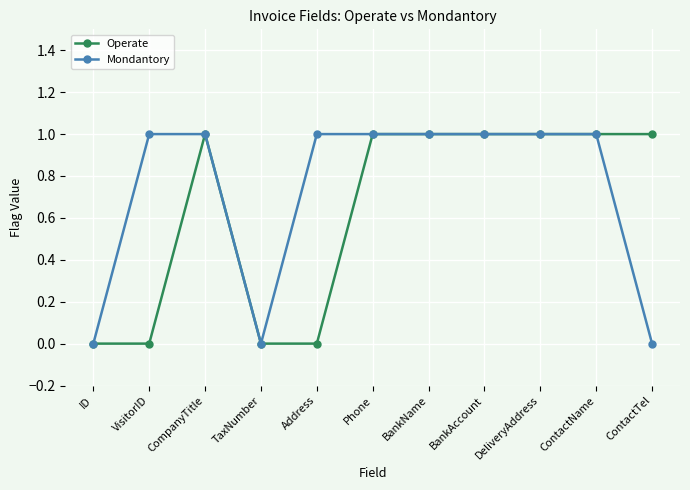

Reading right to left, extract all data points from this chart.

Operate: 1	1	1	1	1	1	0	0	1	0	0
Mondantory: 0	1	1	1	1	1	1	0	1	1	0